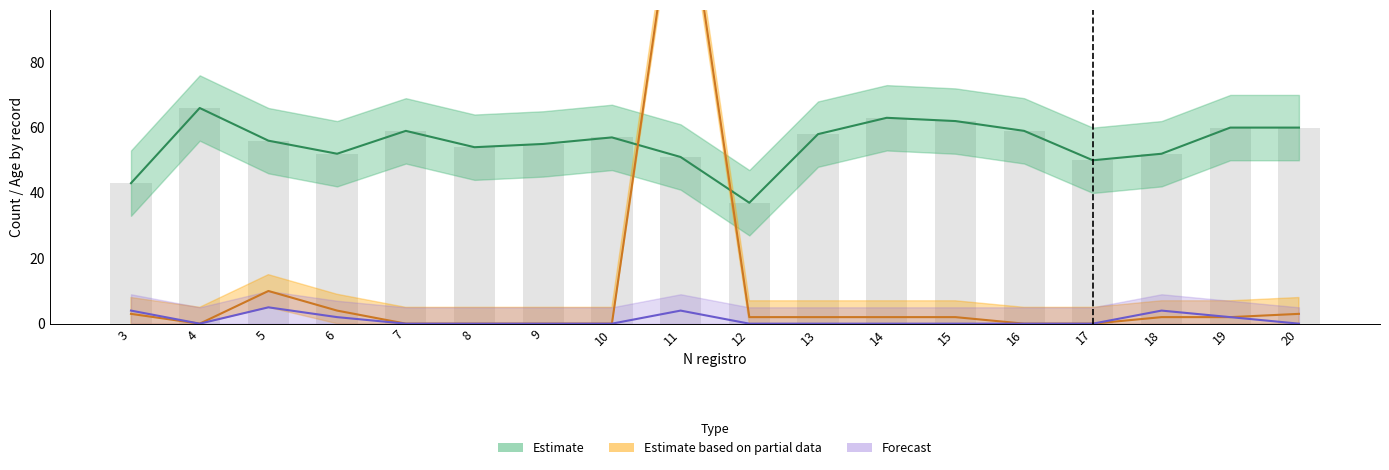

What is the change in value from 6 to 11?

-1